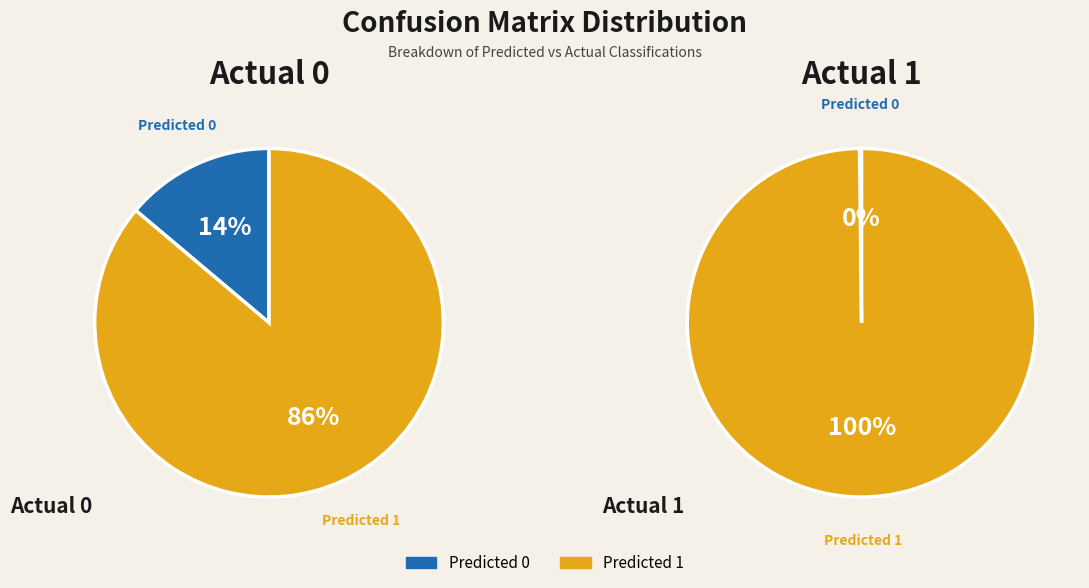

Which has a higher value, Predicted 1 or Predicted 0?

Predicted 1